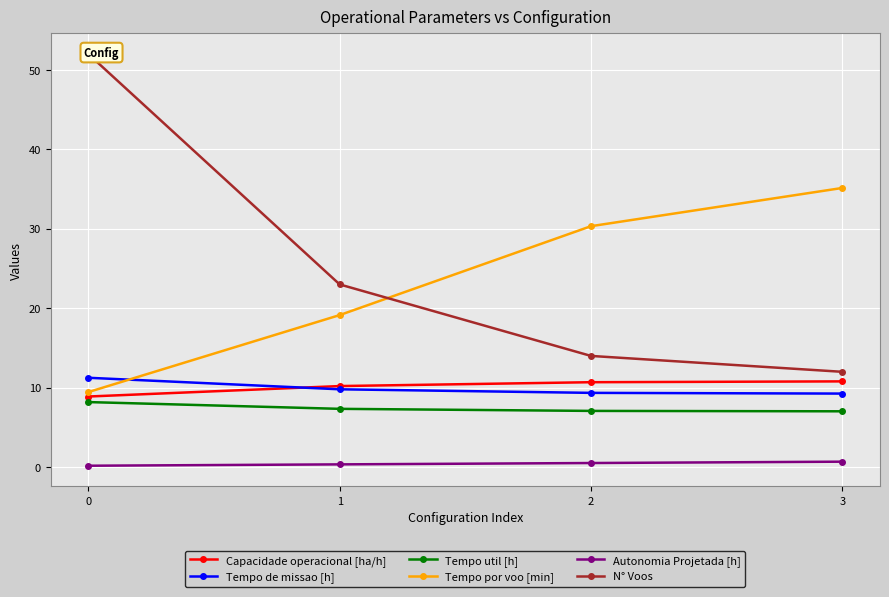

Count the Autonomia Projetada [h] values in the range 0 to 1.

4